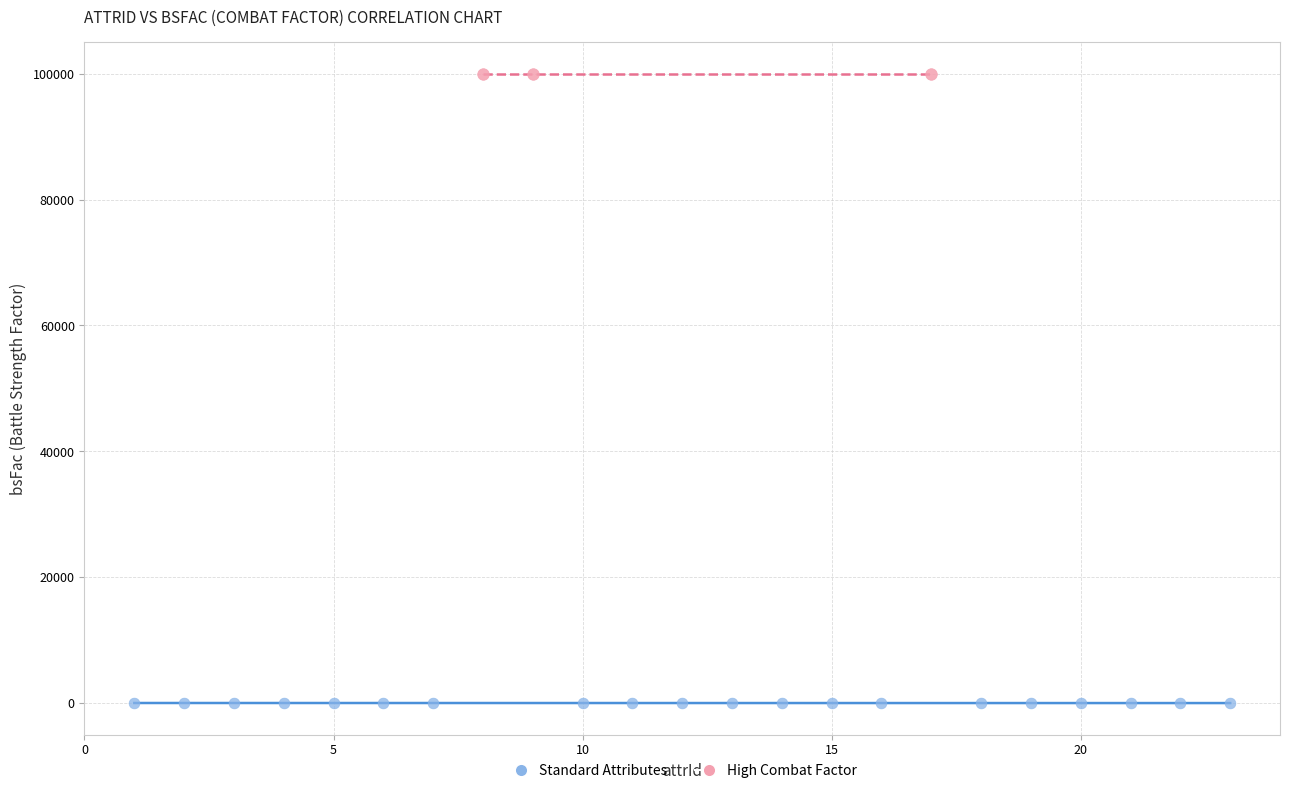

Which series reaches the minimum Y coordinate?

Standard Attributes